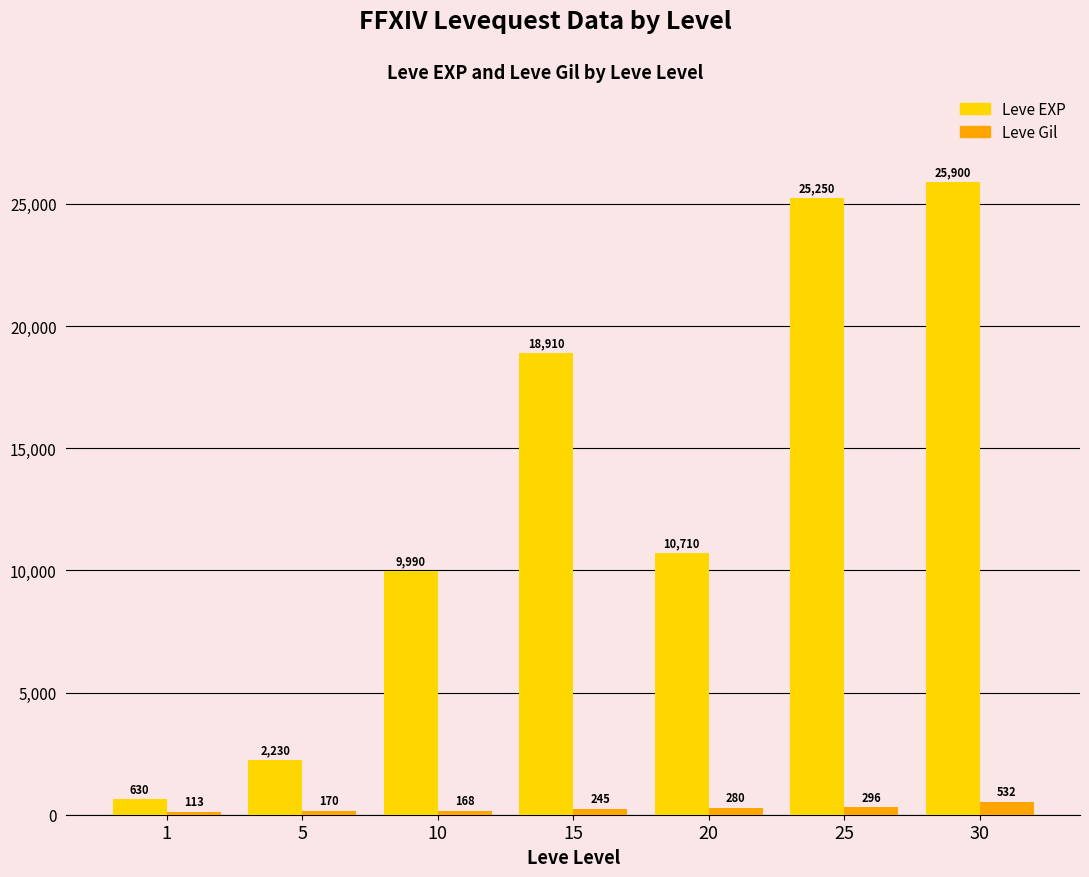

What is the sum of all Leve EXP values?

93620